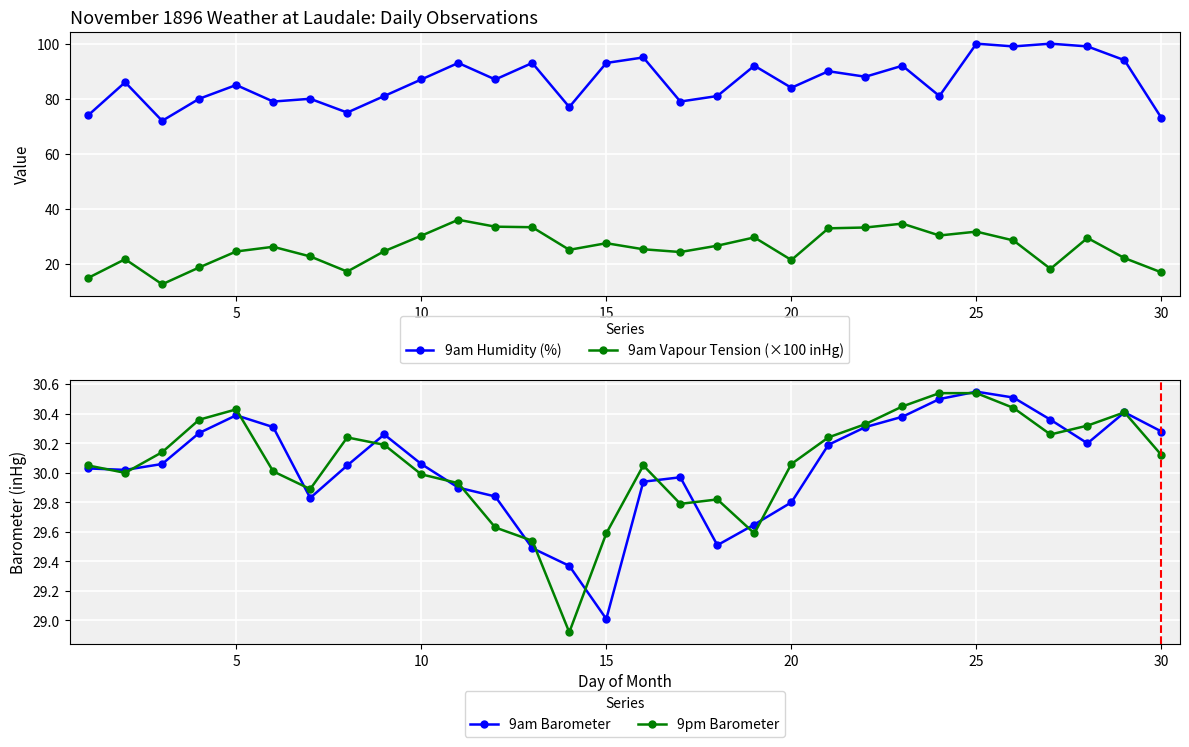

Rank the series at 20 from lowest to highest value.

9am Vapour Tension (×100 inHg), 9am Barometer, 9pm Barometer, 9am Humidity (%)